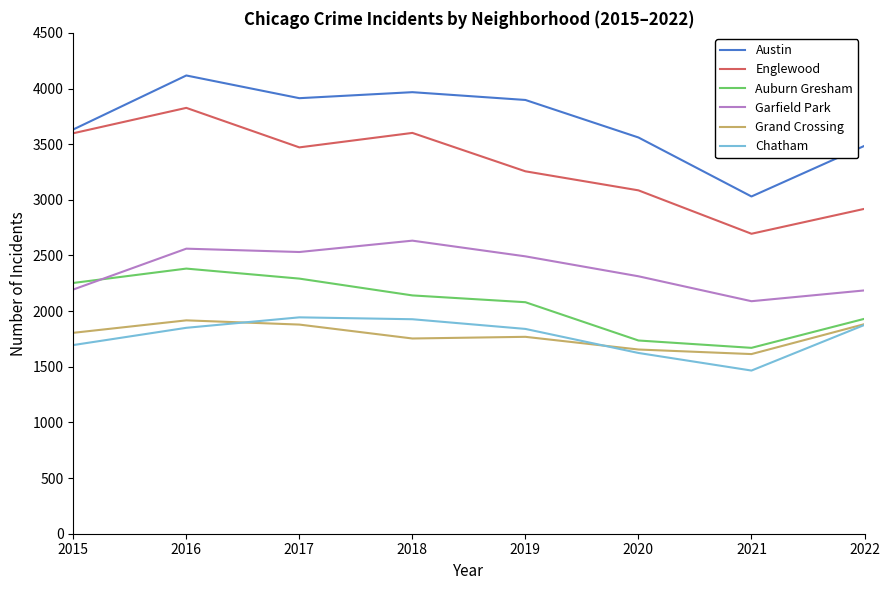

How many categories are shown in the chart?

8